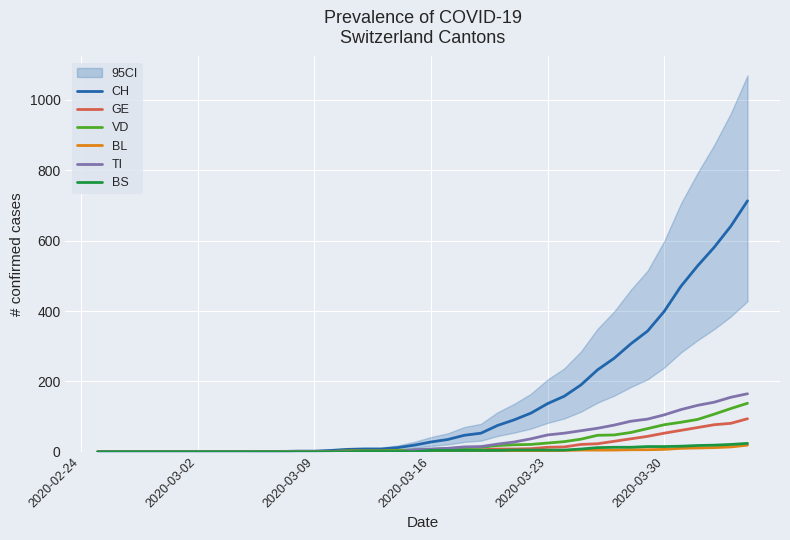

Reading left to right, what are all the values shown in this chart?

CH: 0	0	0	0	0	0	0	0	0	0	1	1	2	2	4	7	8	8	12	19	28	35	47	53	75	91	110	137	158	190	233	266	307	343	399	470	528	581	641	713
GE: 0	0	0	0	0	0	0	0	0	0	0	0	0	0	1	1	1	1	1	3	3	4	5	6	8	8	9	13	14	21	23	30	37	44	53	61	69	77	81	94
VD: 0	0	0	0	0	0	0	0	0	0	1	1	1	1	1	3	3	3	4	5	7	9	12	13	18	20	21	25	29	36	47	48	55	66	77	84	92	107	123	138
BL: 0	0	0	0	0	0	0	0	0	0	0	0	1	1	1	2	2	2	2	2	2	2	2	2	3	3	3	3	4	5	5	5	6	6	7	10	11	12	14	19
TI: 0	0	0	0	0	0	0	0	0	0	0	0	0	0	0	0	0	0	0	6	8	10	14	15	22	28	37	48	53	60	67	76	87	93	105	120	132	141	155	165
BS: 0	0	0	0	0	0	0	0	0	0	0	0	0	0	0	0	1	1	1	0	4	4	4	4	4	5	5	5	5	8	12	13	13	15	15	16	18	19	21	24